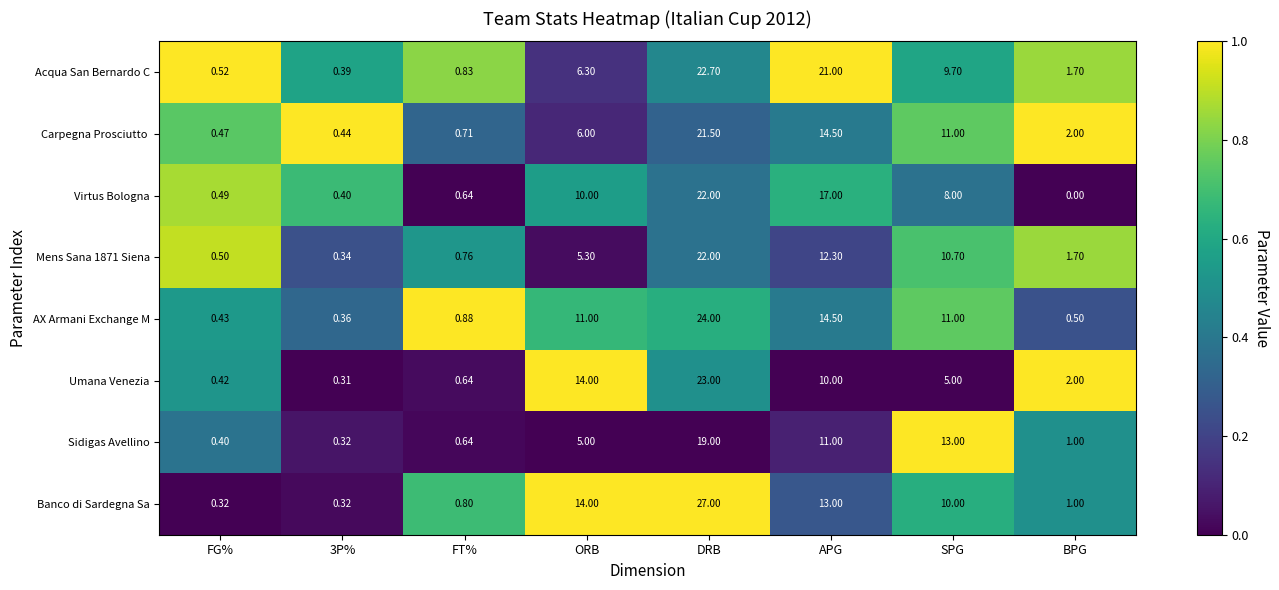

At which label does Banco di Sardegna Sa reach its peak?

DRB